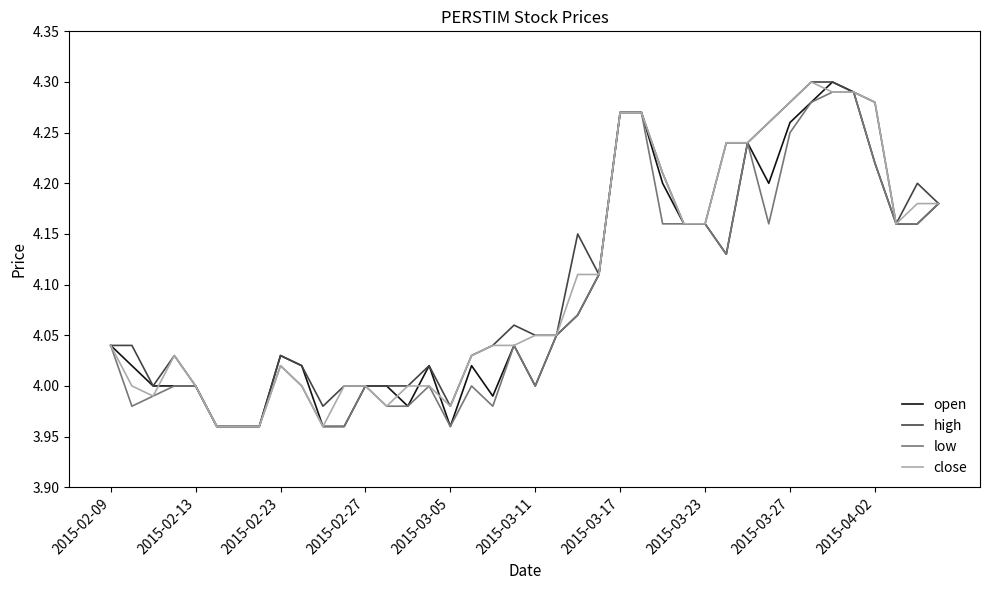

True or false: open has more than 0 points higher than both neighbors.

True